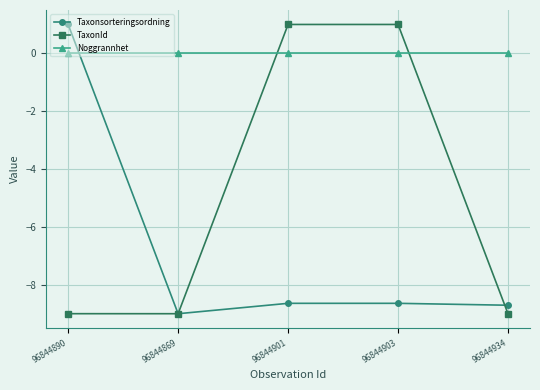

At which label does TaxonId first exceed -8?

96844901